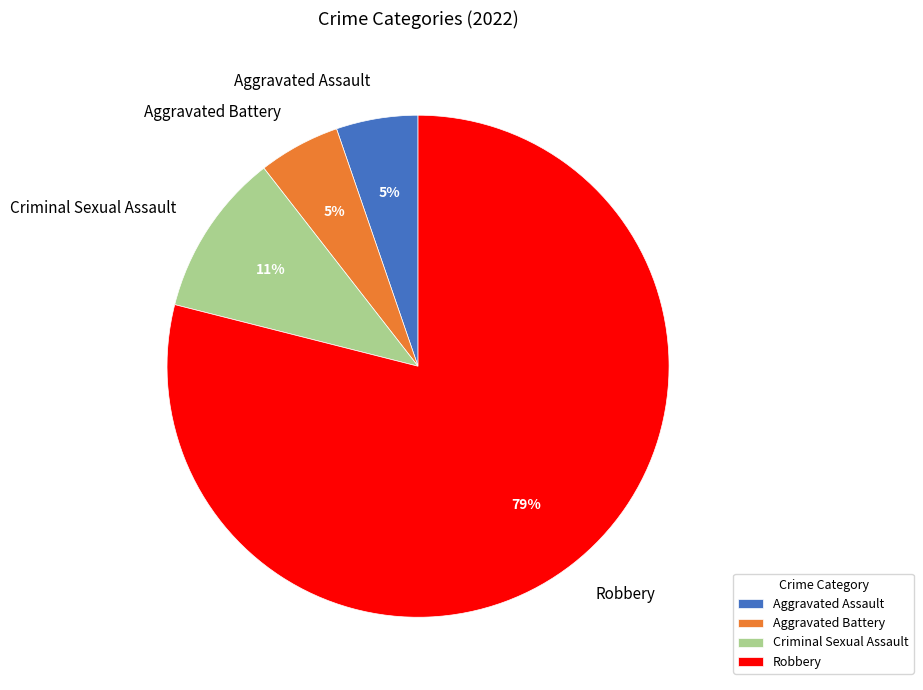

Combined, do Criminal Sexual Assault and Robbery account for over 50%?

Yes